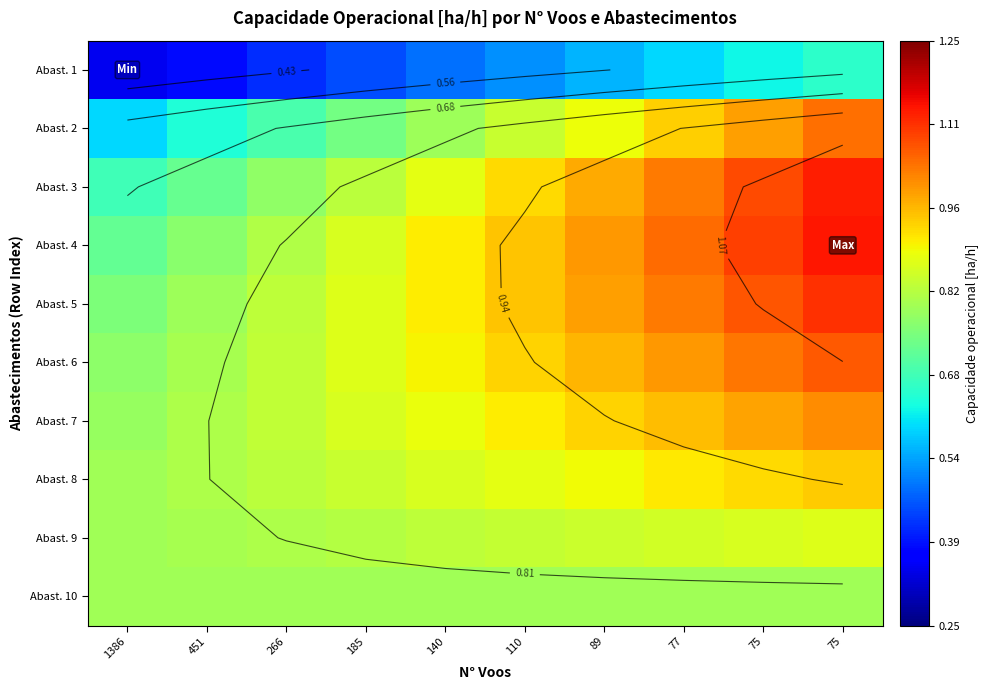

The value of Abast. 1 at 75 is 1.1. True or false?

False